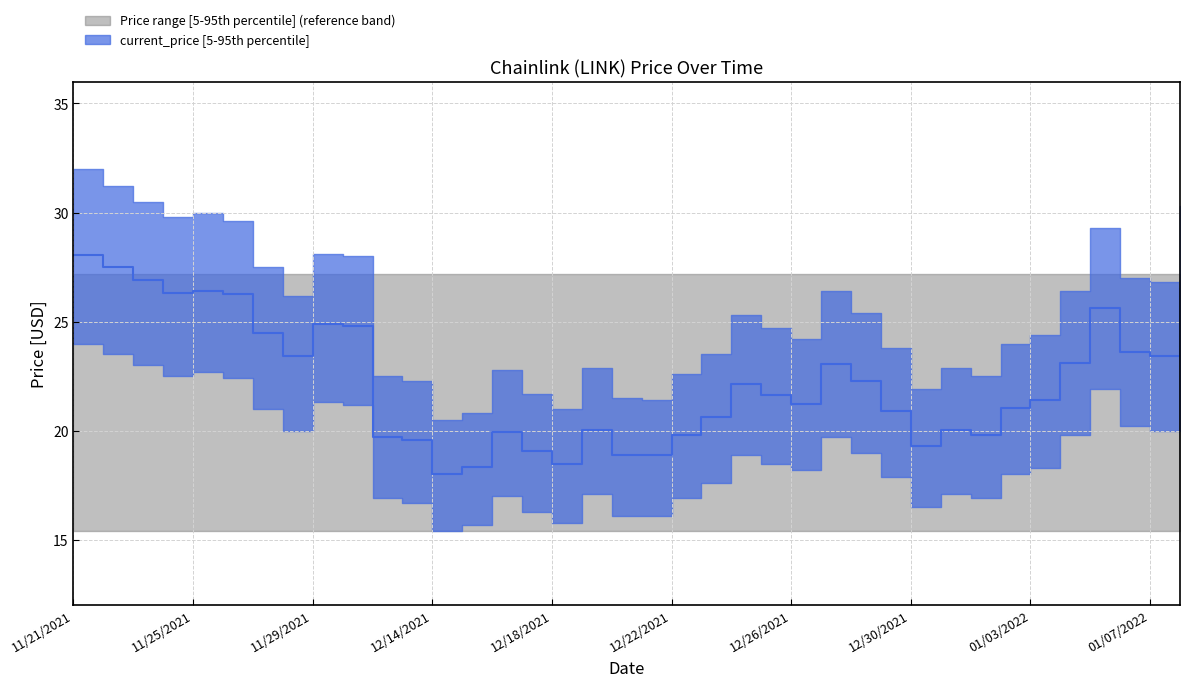

What is the lowest value of the price_lower series?

15.4